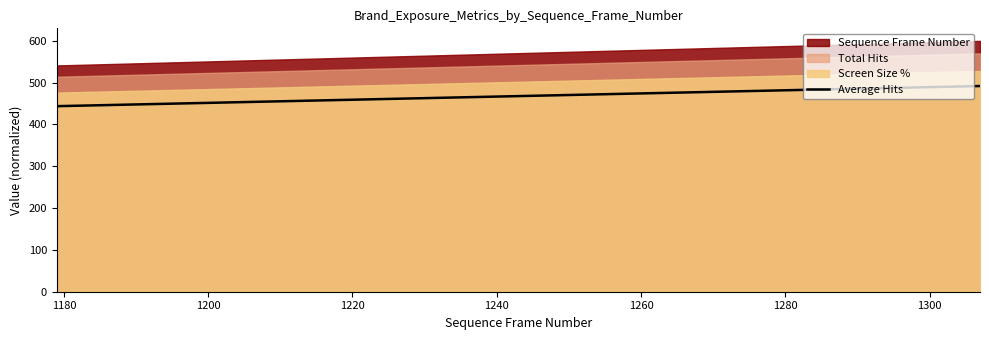

What is the highest value of the Average Hits series?

492.0